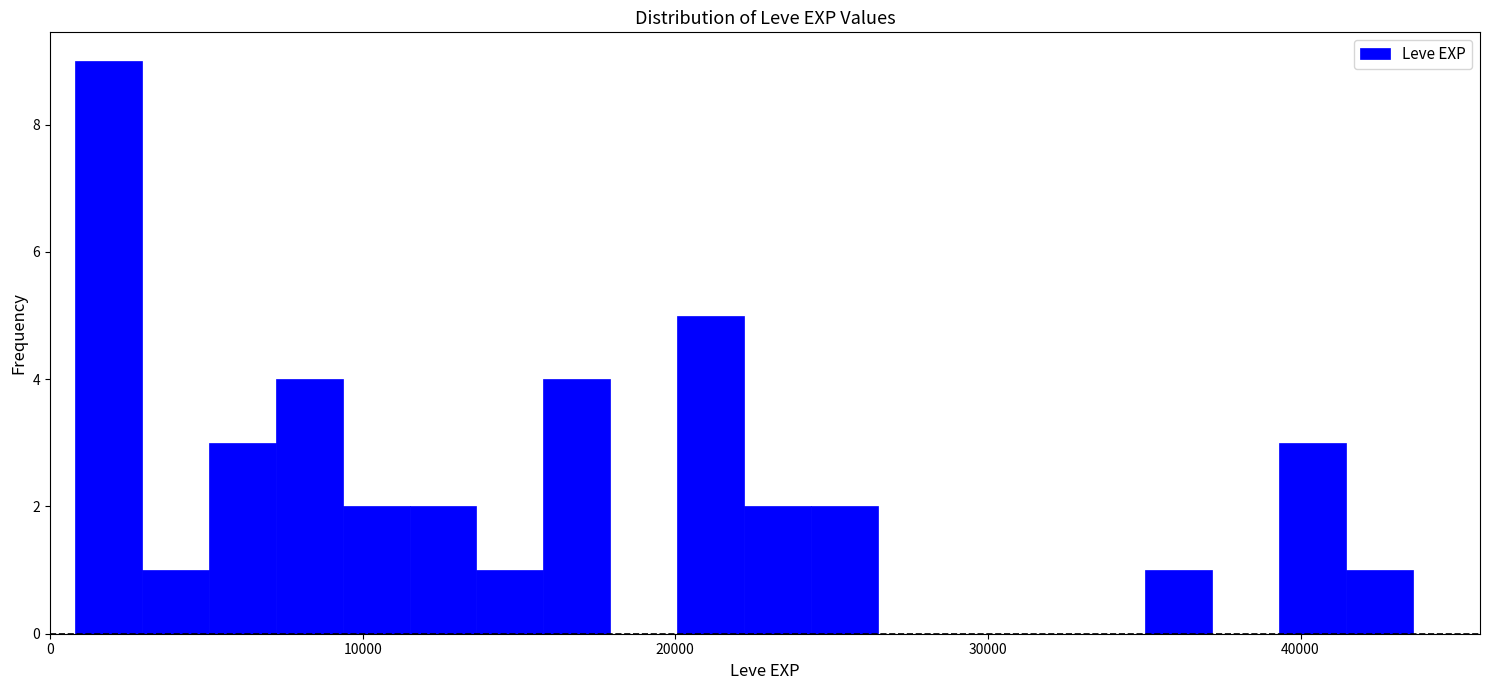

Around what value on the x-axis is the tallest bar? Give the approximate position of its centre, as read against the axis.

2000